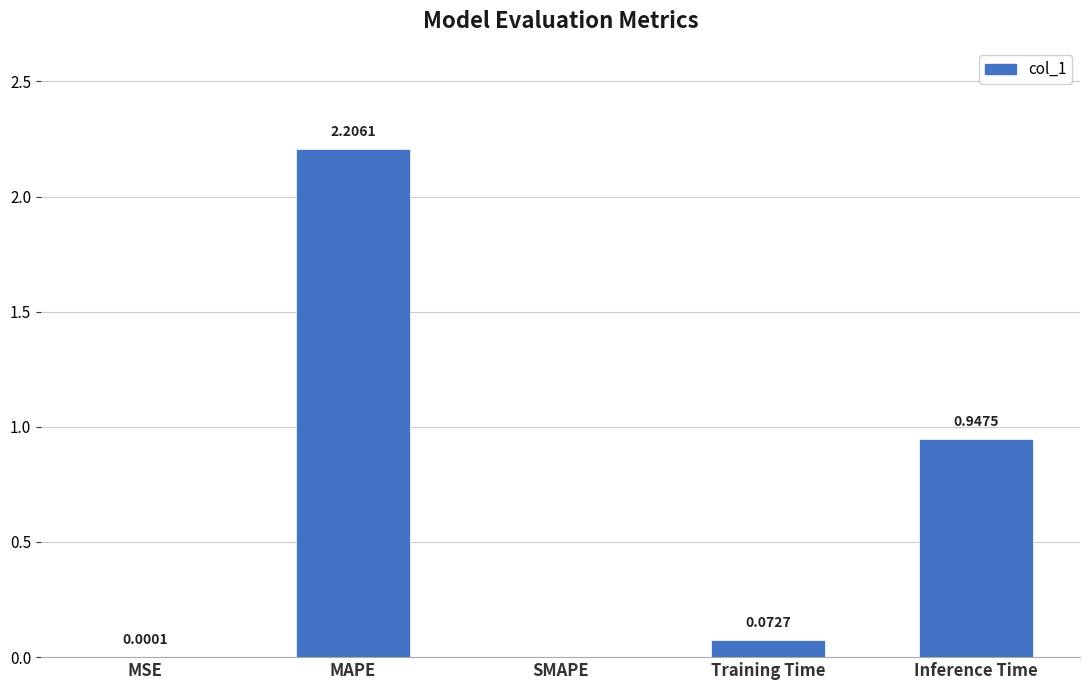

At which category does the chart reach its peak across all series?

MAPE